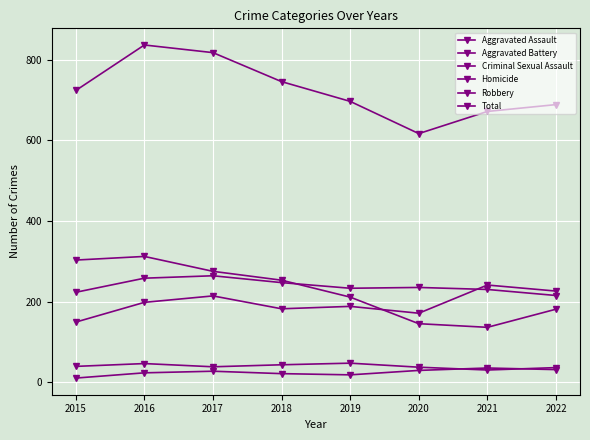

What is the highest value of the Robbery series?

312